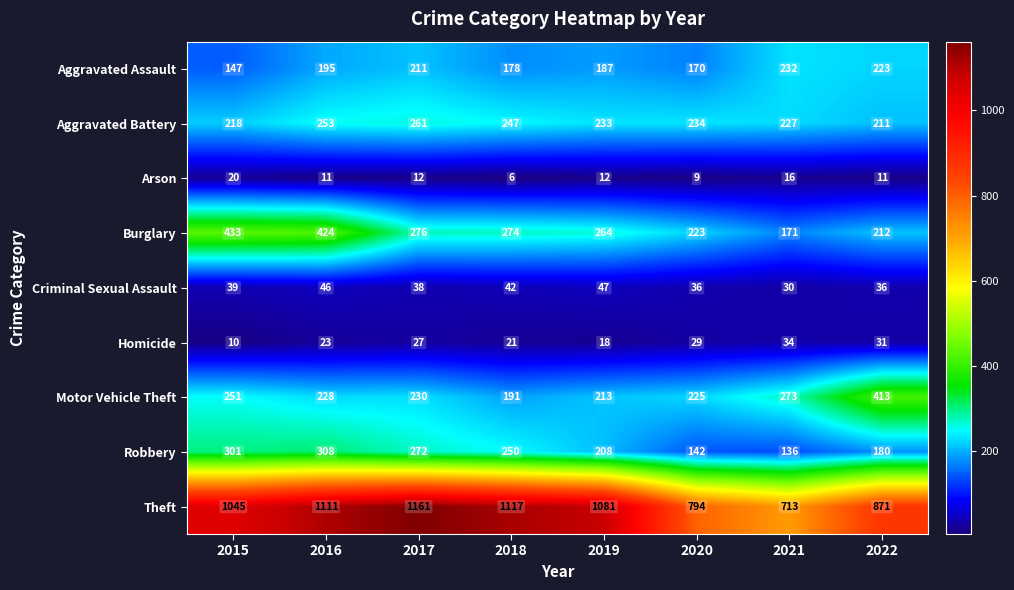

At which label does Arson first exceed 12?

2015